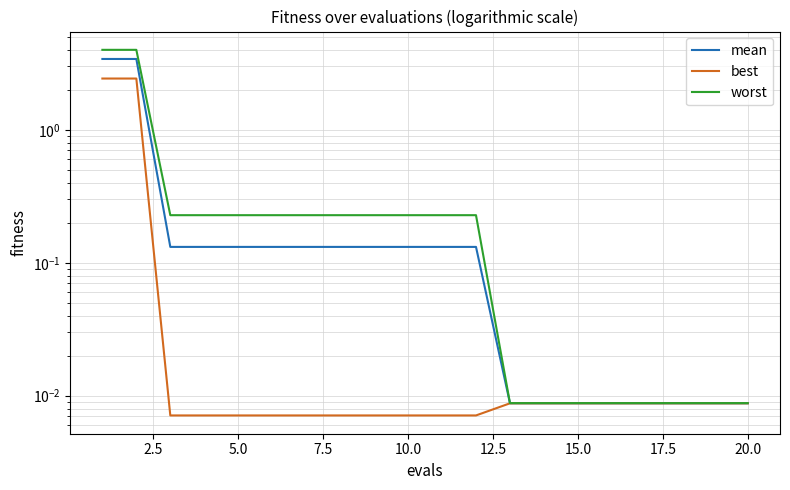

What is the value of the mean point at the 9th from the left?

0.1